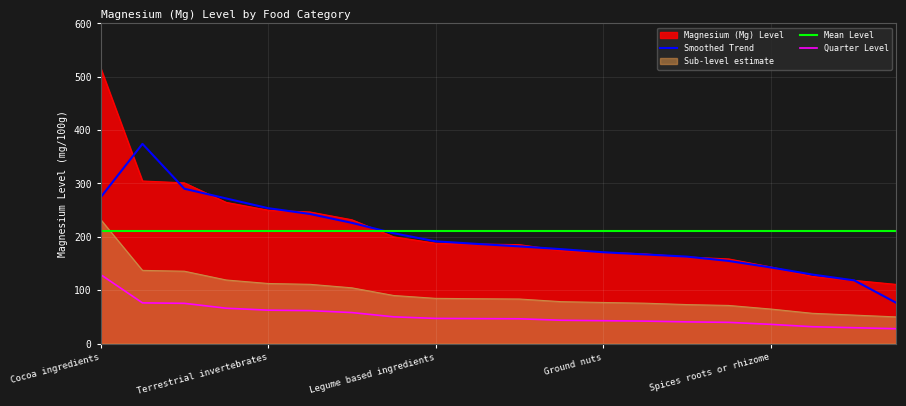

True or false: Magnesium (Mg) Level and Sub-level estimate cross at least once.

False